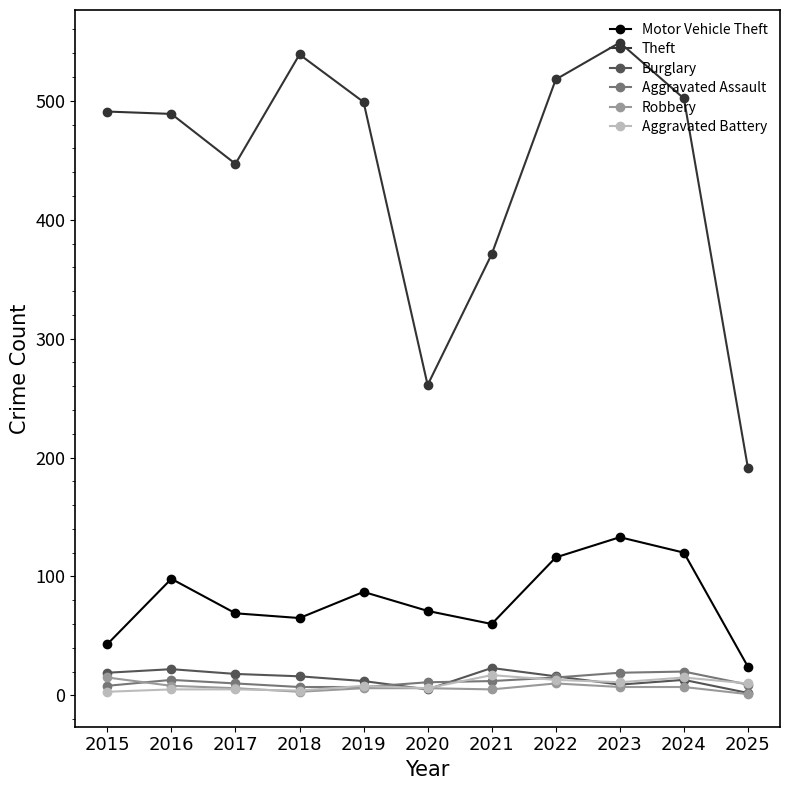

True or false: Aggravated Assault has more than 0 interior local peaks.

True